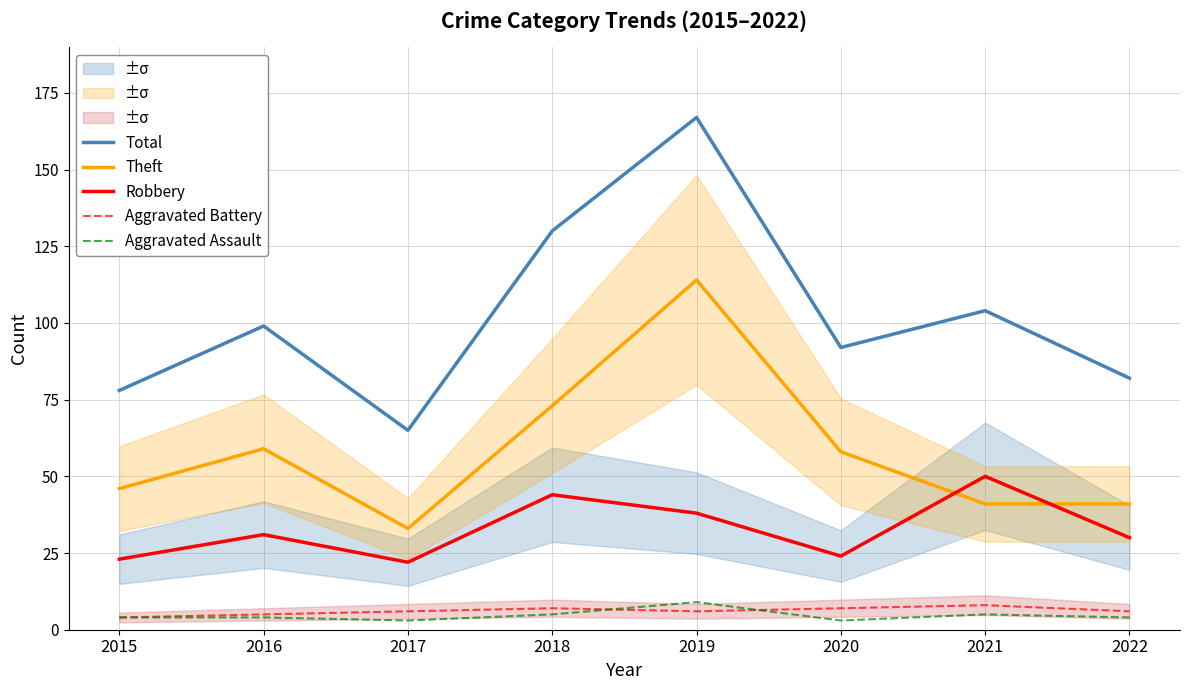

What is the value of the Theft point at the 8th from the left?

41